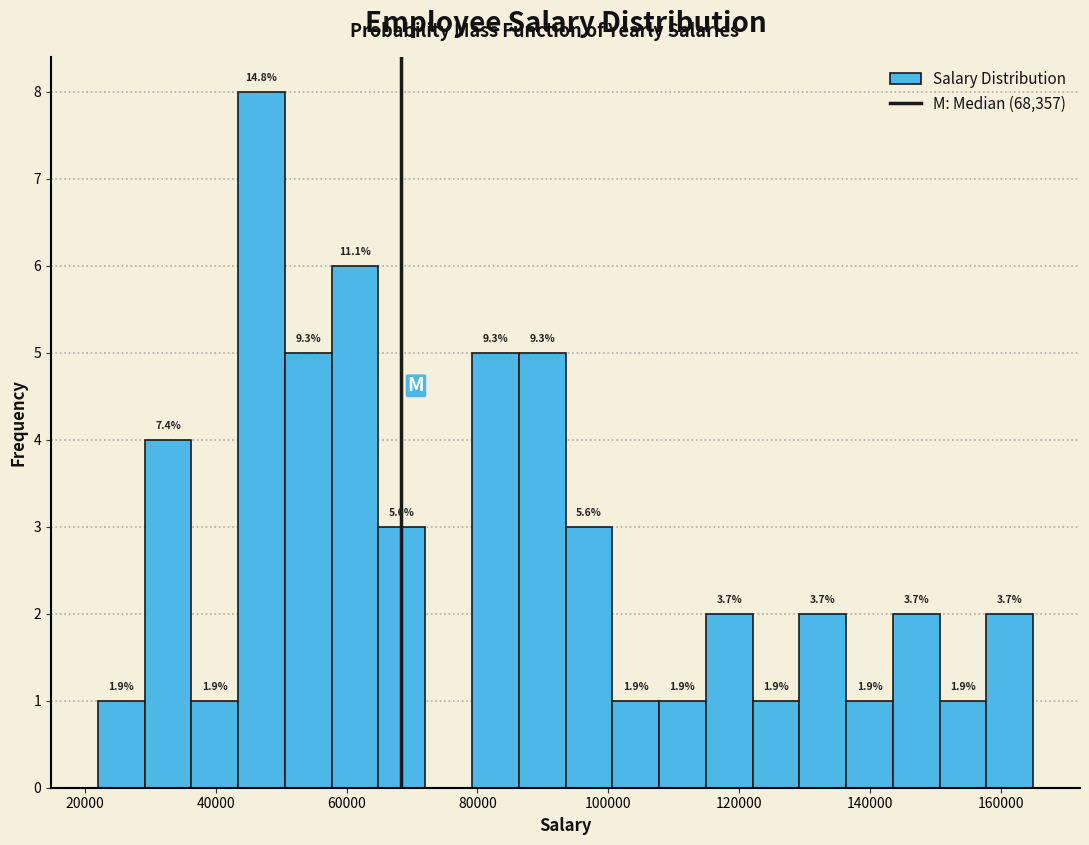

Read against the x-axis, roughly where is the centre of the tallest bar?

48000